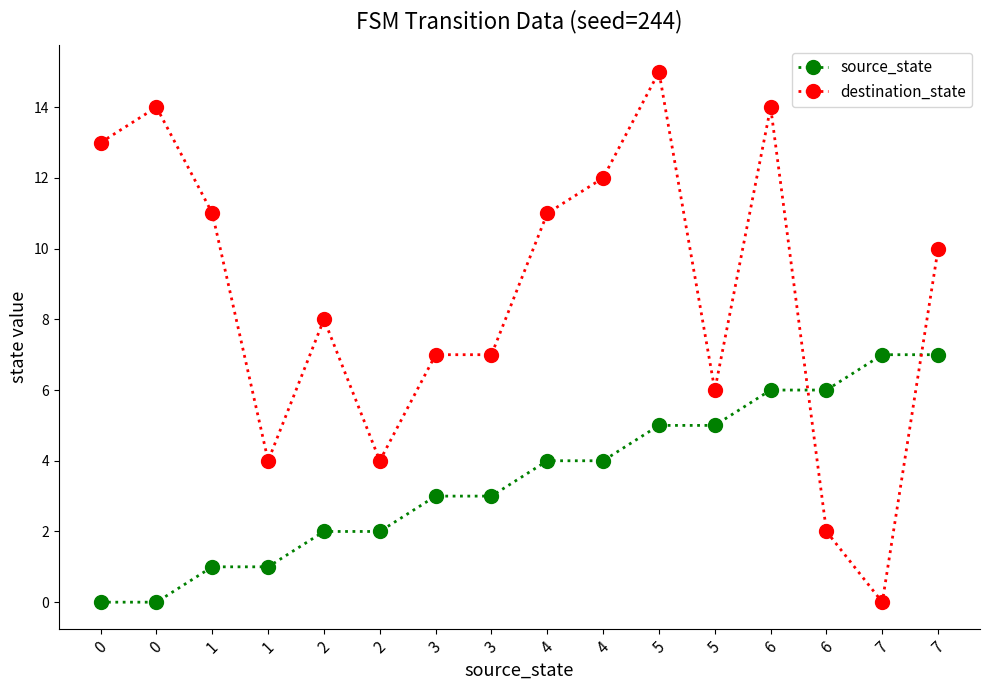

Which series ends up on top after the final intersection of source_state and destination_state?

destination_state